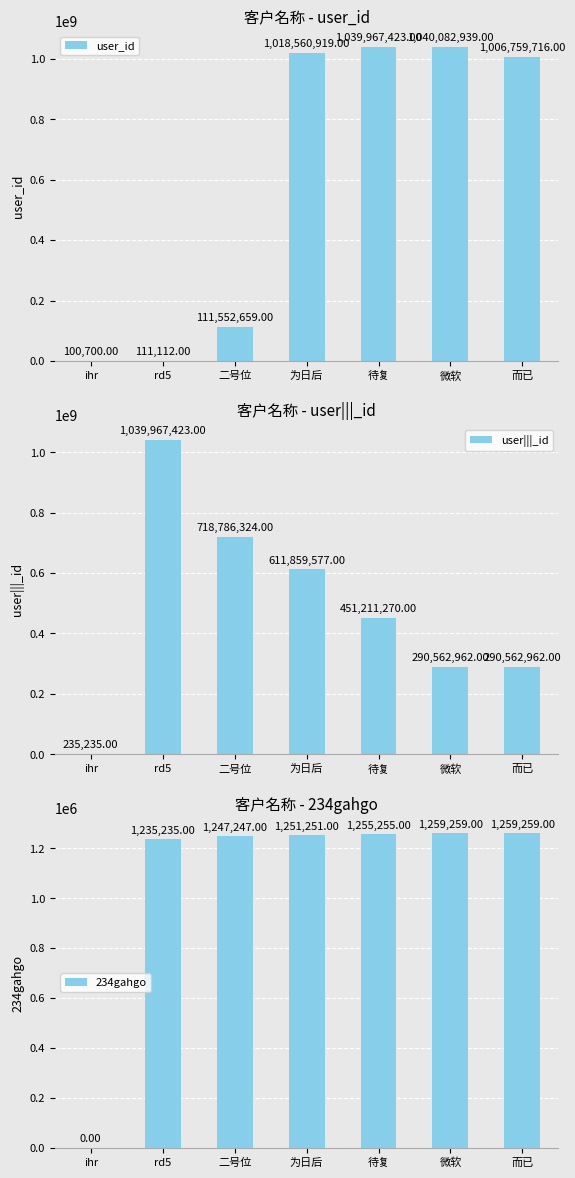

At which label is 234gahgo closest to 629629?

rd5